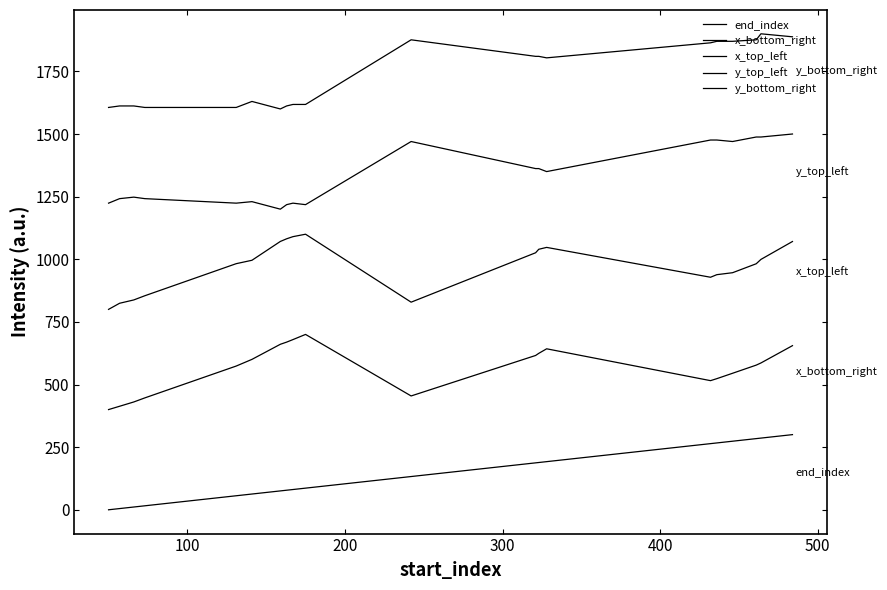

What is the sum of all x_bottom_right values?

11313.6